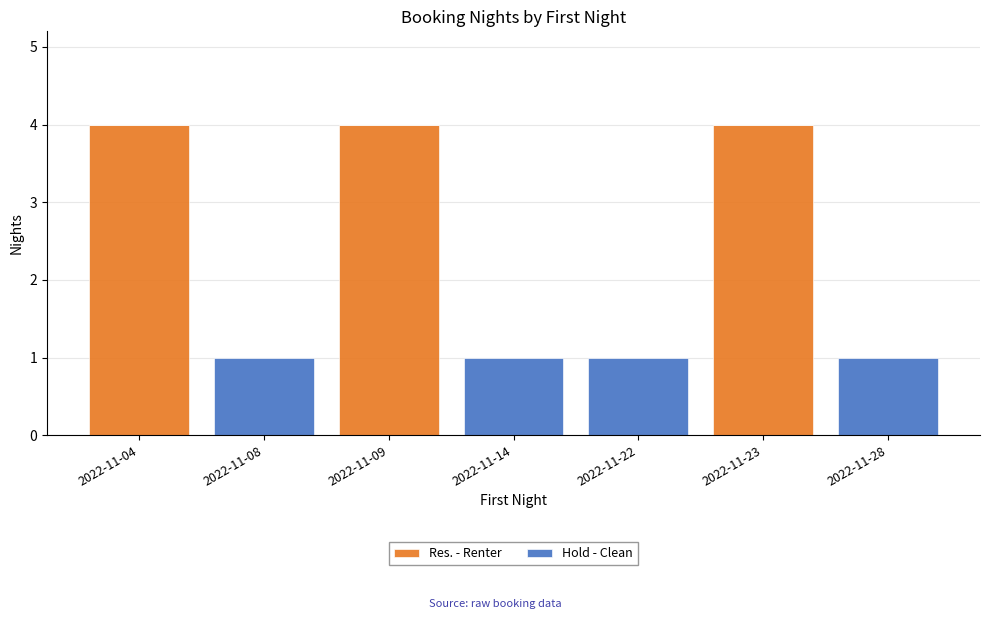

What are all the series names shown in the legend?

Res. - Renter, Hold - Clean